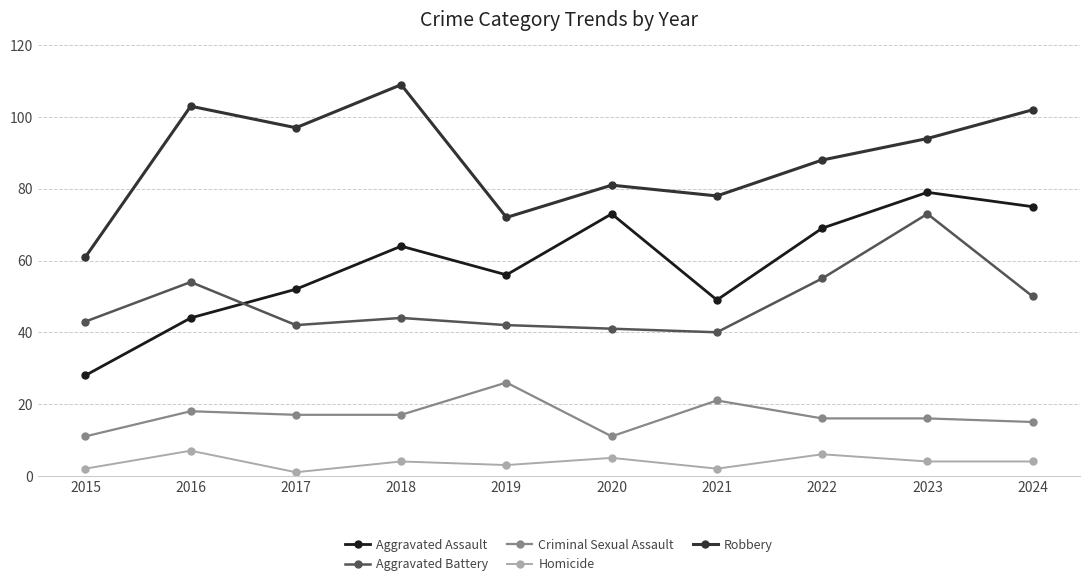

Between 2016 and 2017, which series saw the biggest shift?

Aggravated Battery